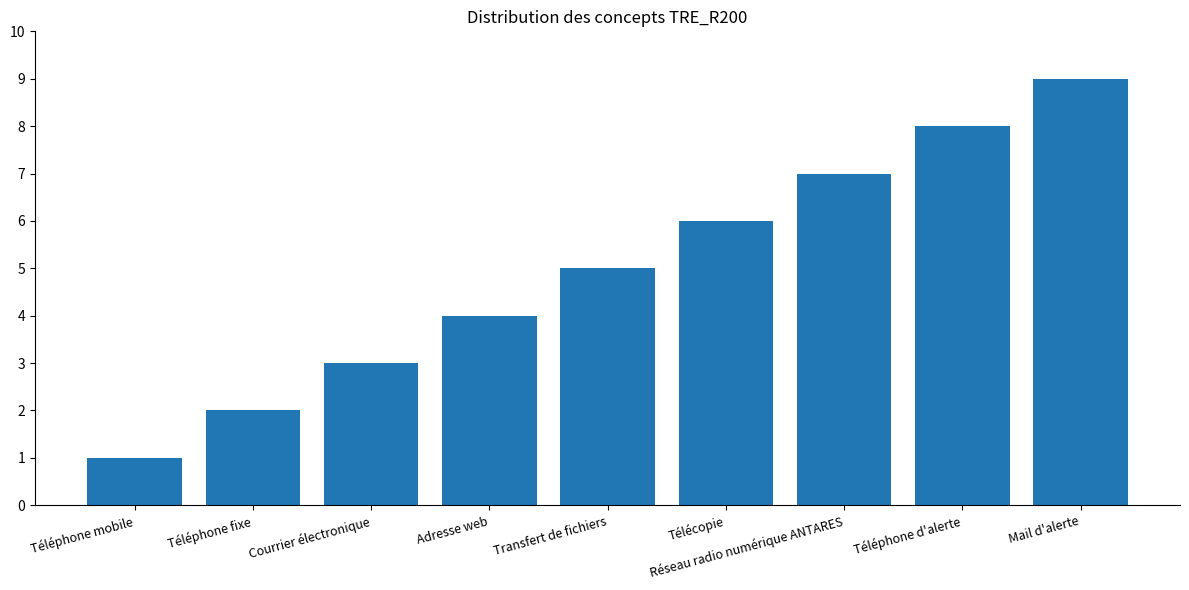

What is the difference between the values at Téléphone fixe and Adresse web?

2